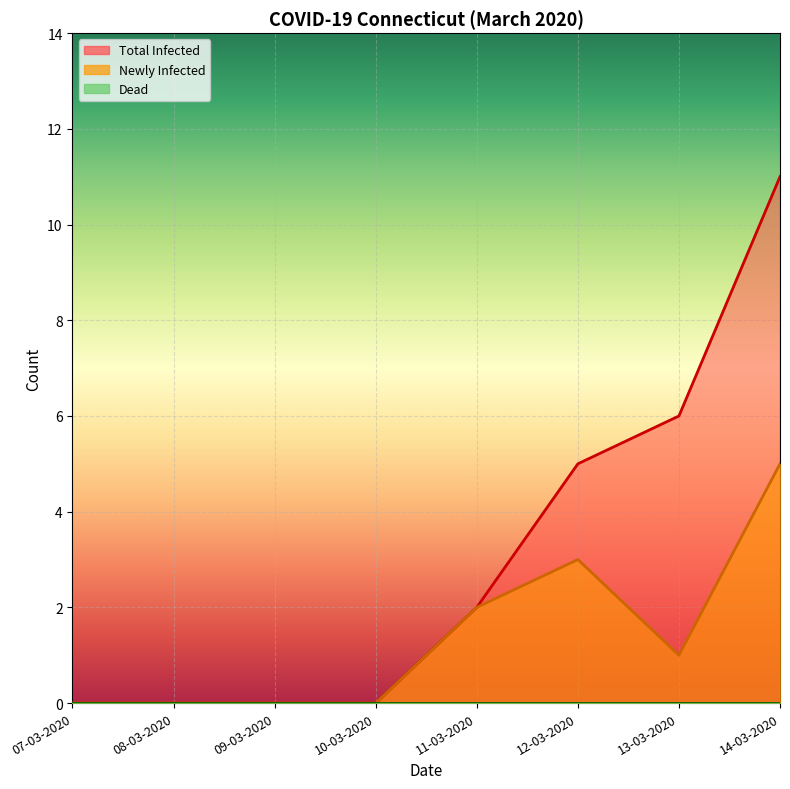

What is the maximum value shown in the chart?

11